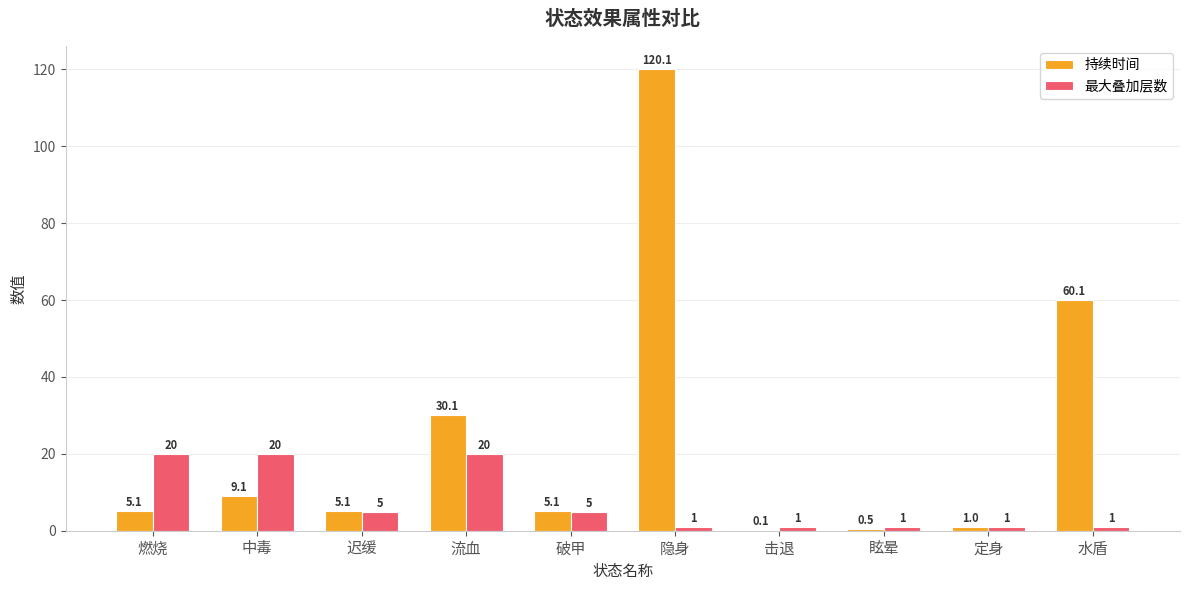

Where does the 持续时间 series first go above 5?

燃烧